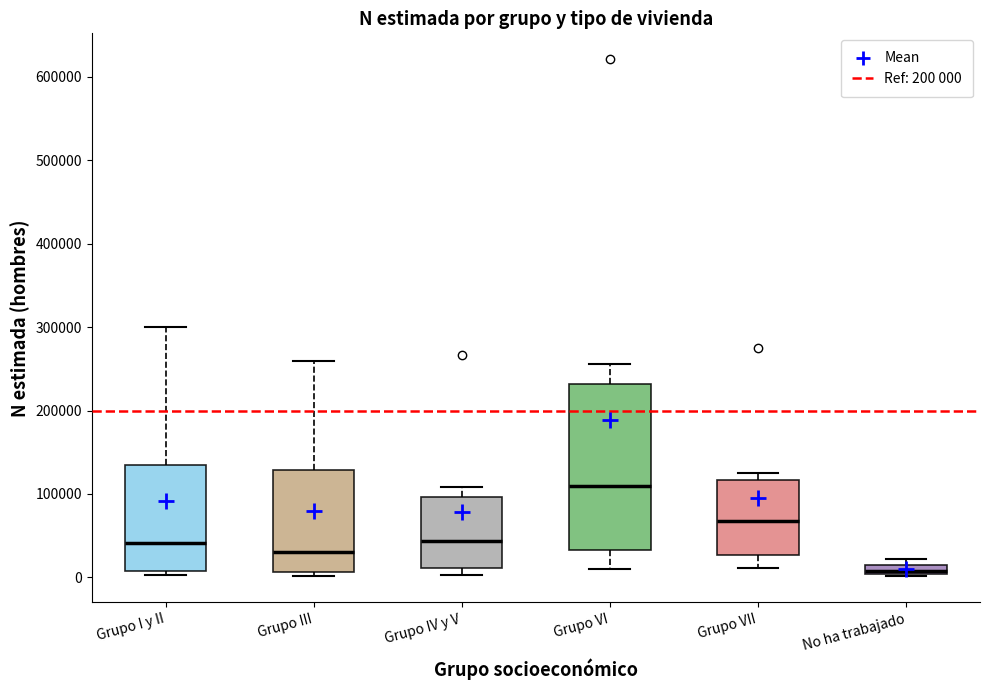

Where does the upper whisker of the box for Grupo III end on the y-axis? The values are not printed on the chart, so give them approximately, as read against the axis.

260000